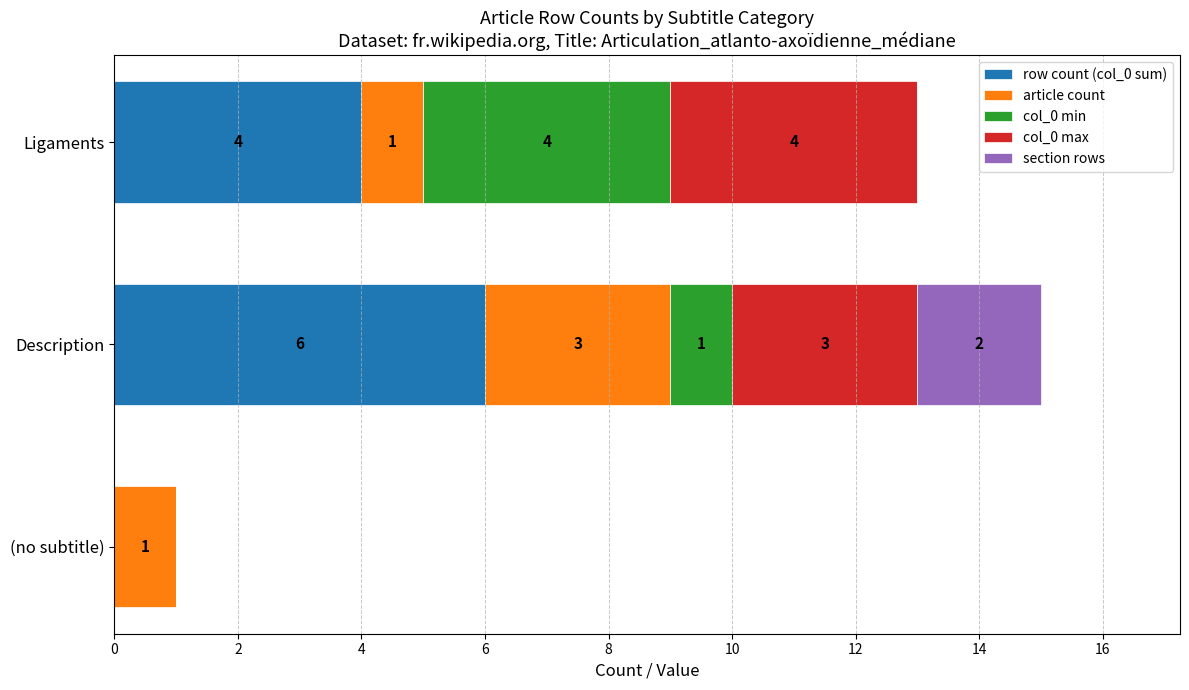

What is the approximate value of row count (col_0 sum) at Ligaments?

4